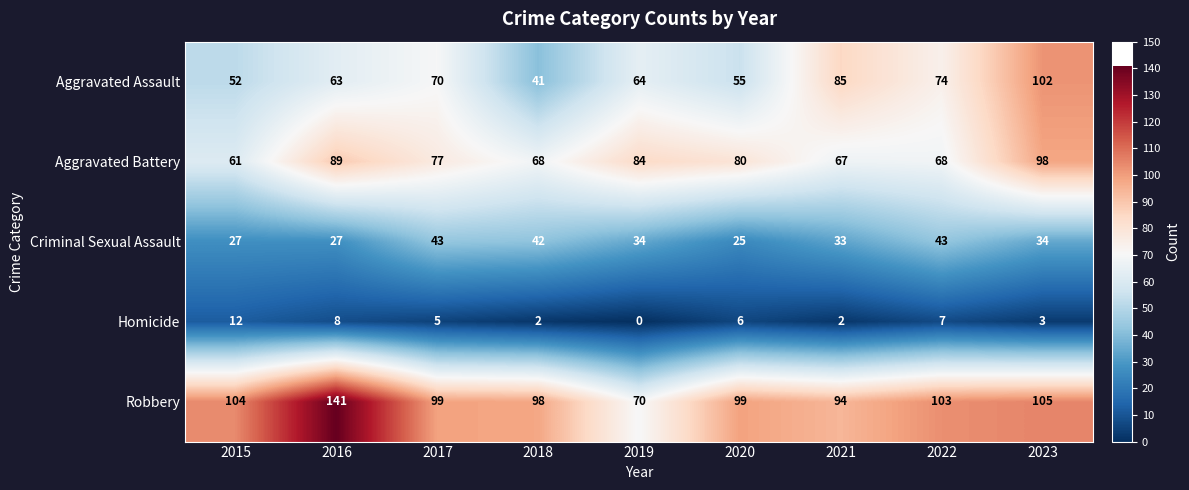

Rank the series at 2023 from highest to lowest value.

Robbery, Aggravated Assault, Aggravated Battery, Criminal Sexual Assault, Homicide